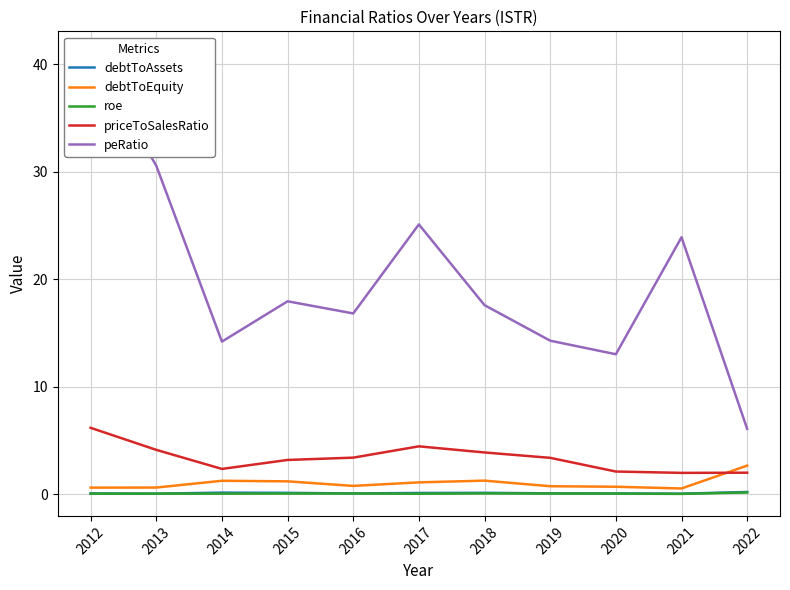

Reading left to right, list all the values displayed in this chart.

debtToAssets: 2012=0.1	2013=0.1	2014=0.1	2015=0.1	2016=0.1	2017=0.1	2018=0.1	2019=0.1	2020=0.1	2021=0.1	2022=0.2
debtToEquity: 2012=0.6	2013=0.6	2014=1.3	2015=1.2	2016=0.8	2017=1.1	2018=1.3	2019=0.7	2020=0.7	2021=0.5	2022=2.7
roe: 2012=0.1	2013=0.1	2014=0.1	2015=0.1	2016=0.1	2017=0.0	2018=0.1	2019=0.1	2020=0.1	2021=0.0	2022=0.2
priceToSalesRatio: 2012=6.2	2013=4.1	2014=2.4	2015=3.2	2016=3.4	2017=4.5	2018=3.9	2019=3.4	2020=2.1	2021=2.0	2022=2.0
peRatio: 2012=41.0	2013=30.6	2014=14.2	2015=18.0	2016=16.8	2017=25.1	2018=17.6	2019=14.3	2020=13.0	2021=23.9	2022=6.1